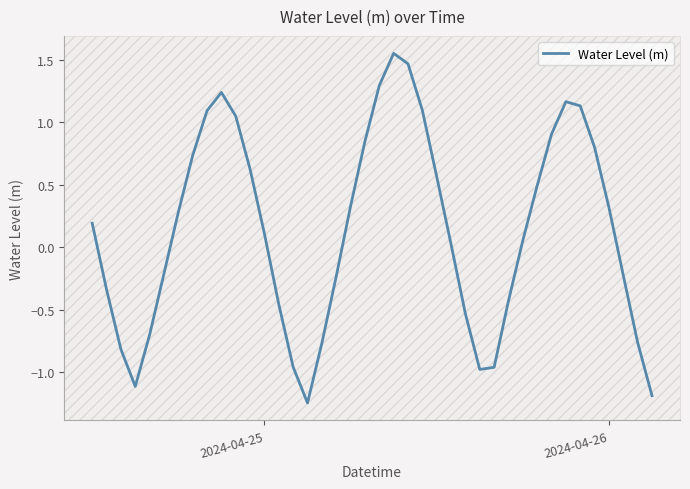

How many values are above zero?

23